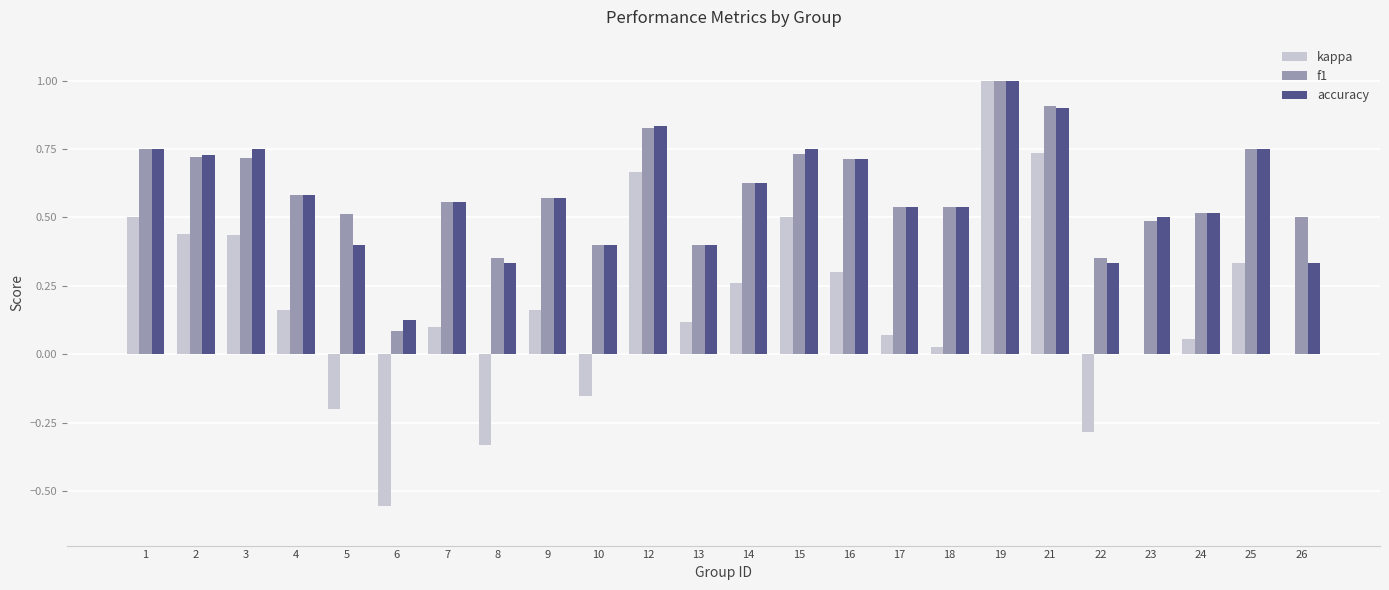

What is the sum of all accuracy values?

13.9